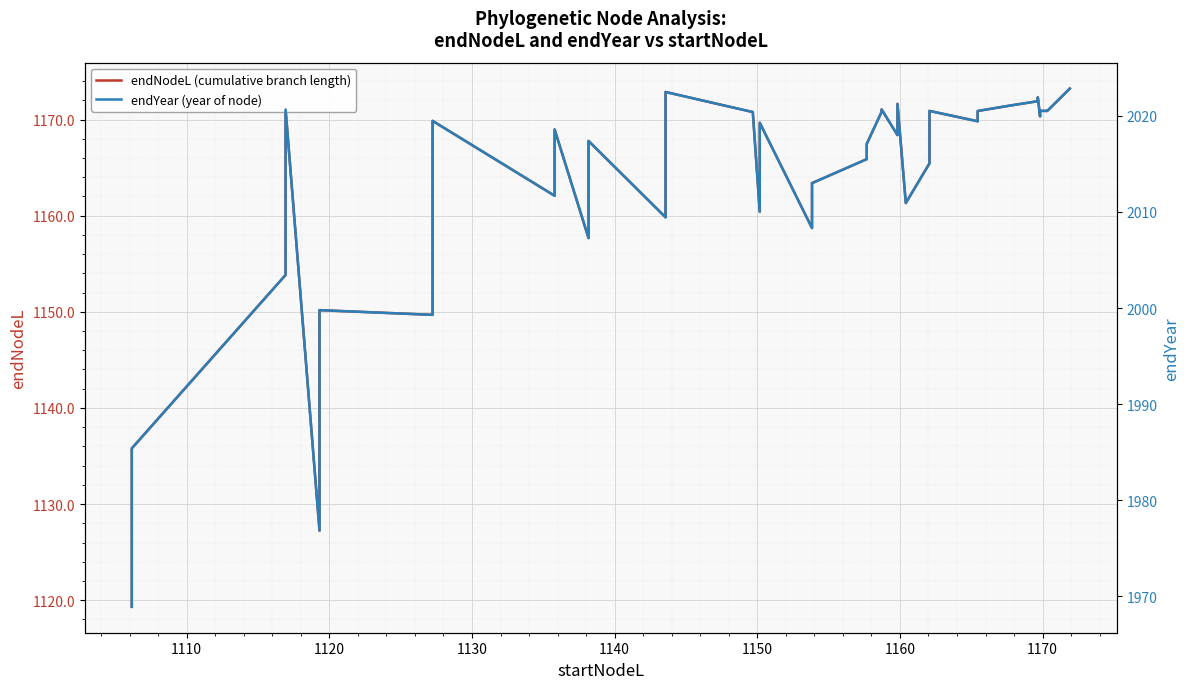

What is the difference between the maximum and minimum values in the endYear (year of node) series?

53.9